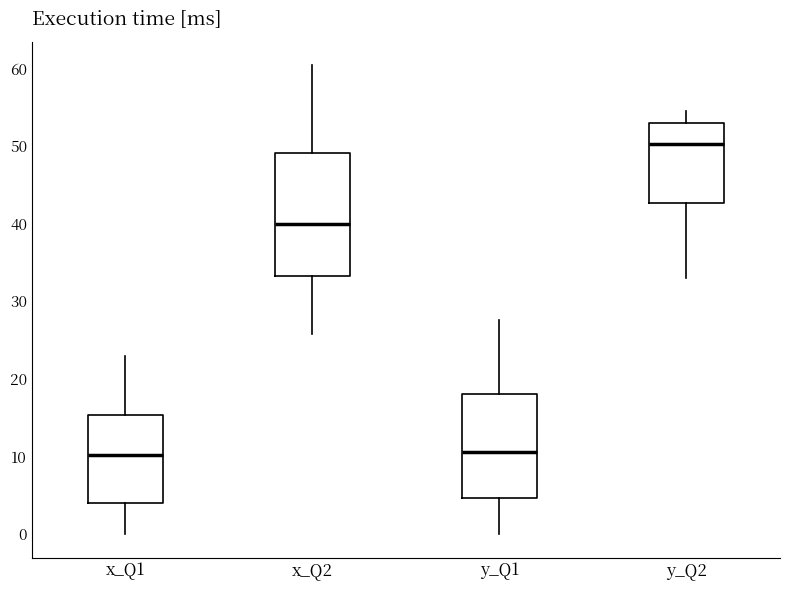

Reading left to right, transcribe this box plot: for each box, give where its median line is, the range the box spans, and where its two whiskers end, as read against the y-axis. The values are not printed on the chart, so give them approximately, as read against the axis.

x_Q1: median 10, box 4 to 15, whiskers 0 to 23
x_Q2: median 40, box 33 to 49, whiskers 26 to 60
y_Q1: median 11, box 5 to 18, whiskers 0 to 28
y_Q2: median 50, box 43 to 53, whiskers 33 to 55